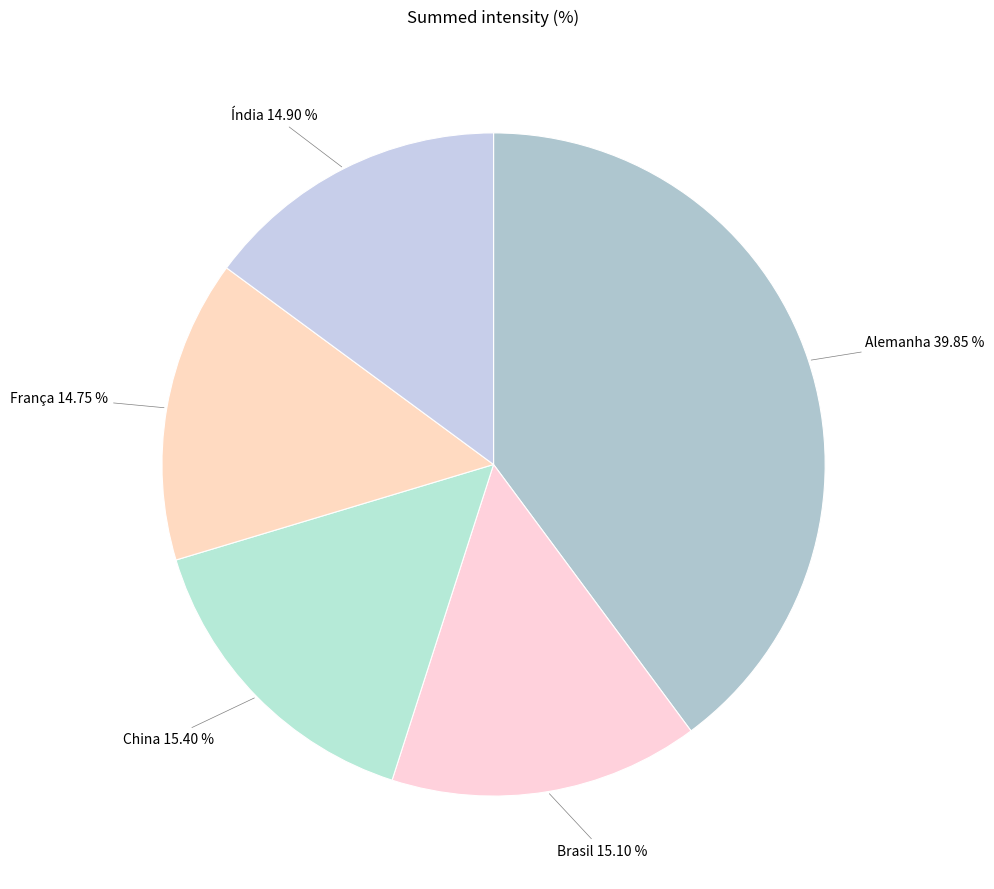

Does Brasil account for over 50% of the chart?

No